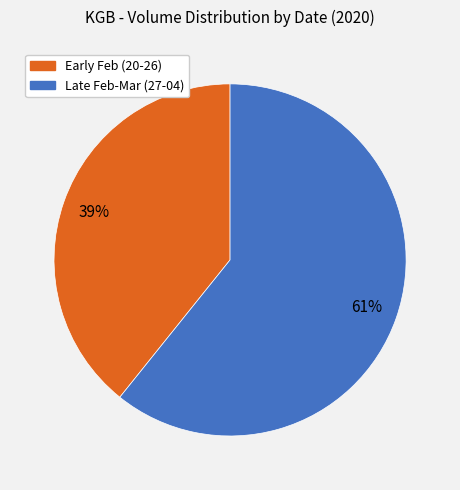

How many slices are in this pie chart?

2